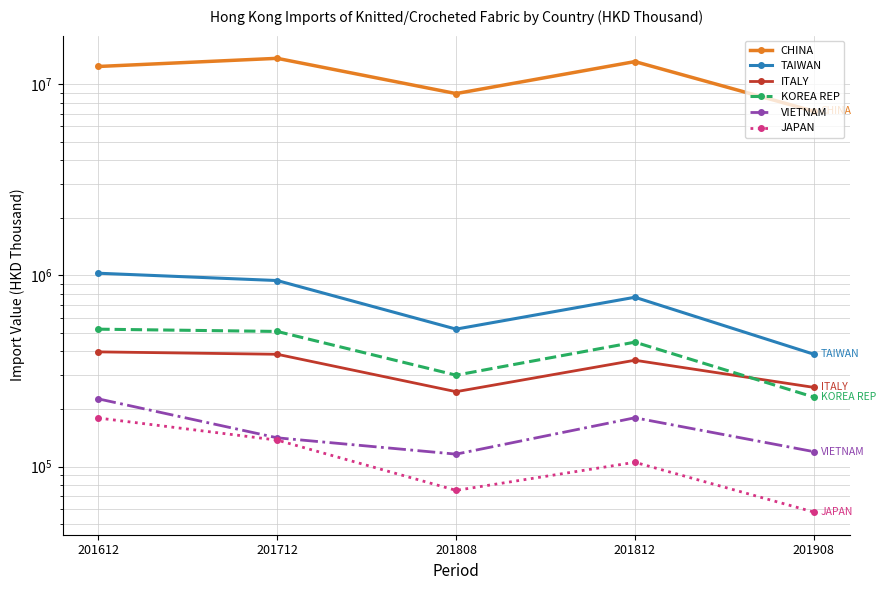

Rank the categories by TAIWAN value from highest to lowest.

201612, 201712, 201812, 201808, 201908